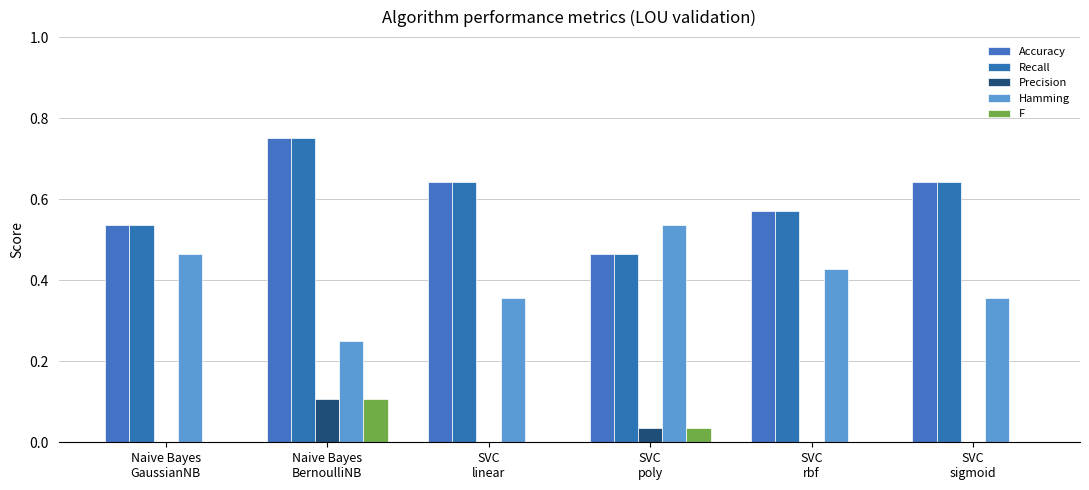

Which has a higher value, SVC
sigmoid or SVC
linear?

SVC
sigmoid